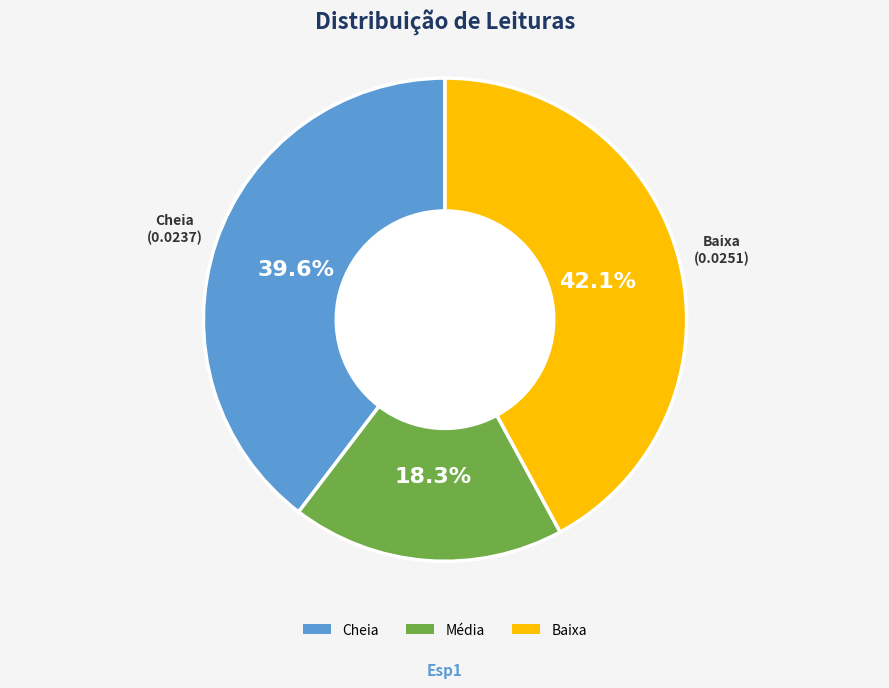

What portion of the pie excludes Baixa?

57.9%